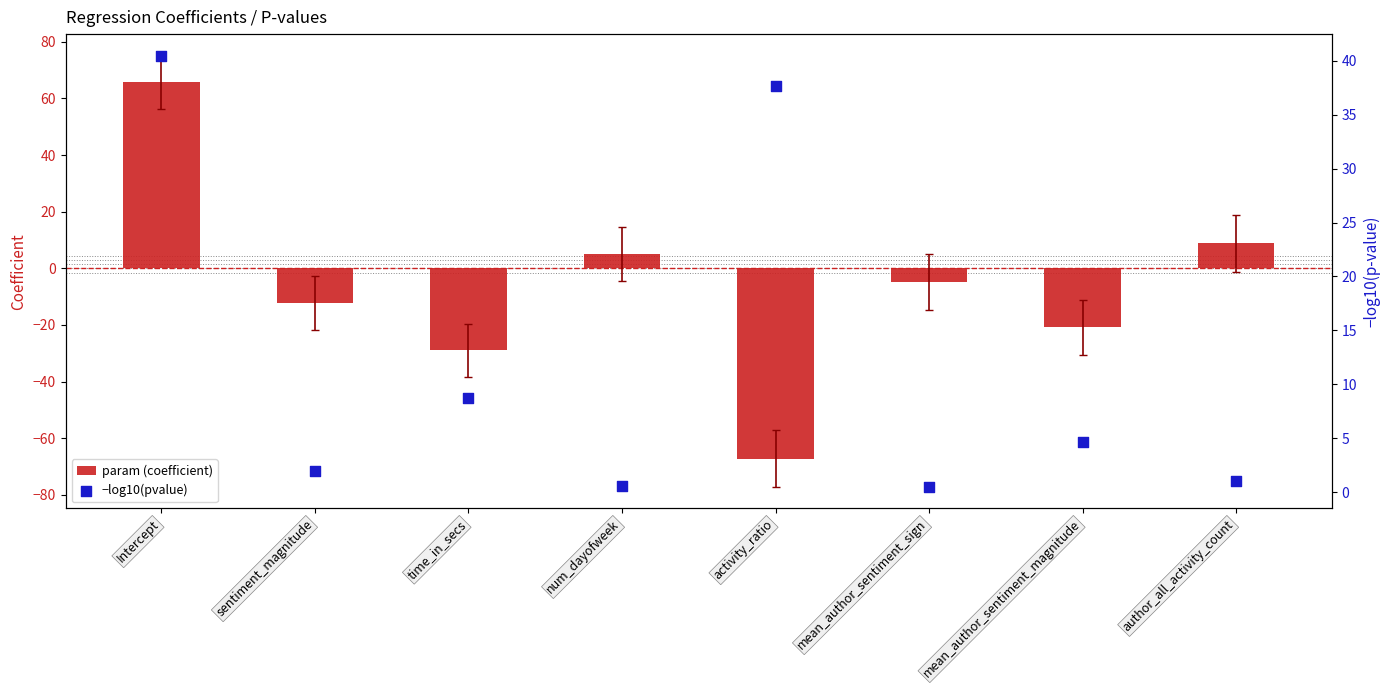

At which category is the sum across all series the highest?

Intercept